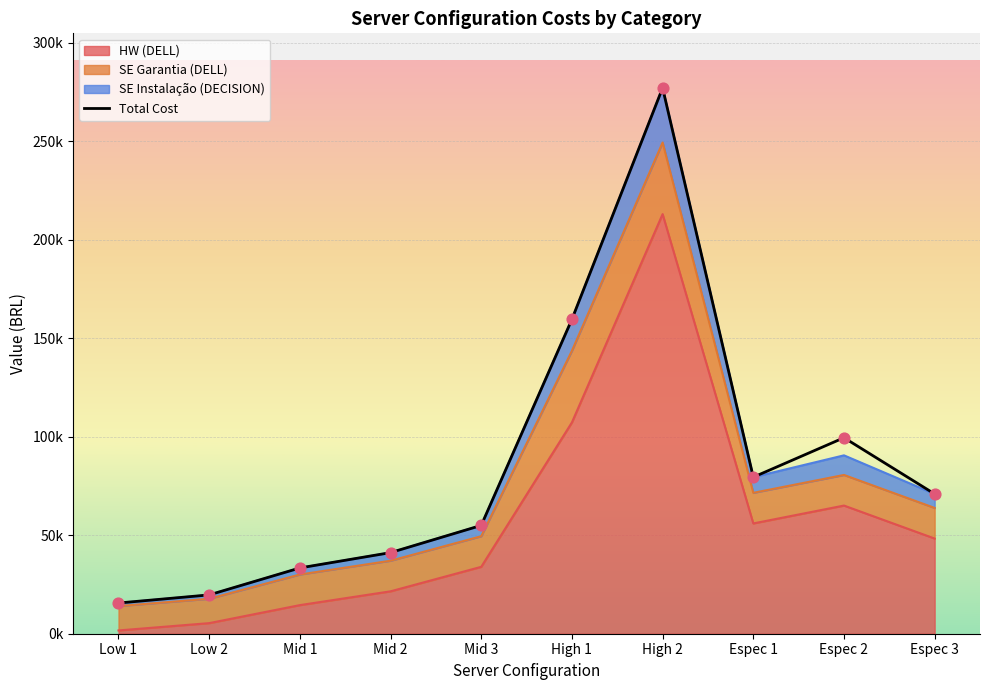

What is the ratio of the value at Espec 3 to the value at Low 1?

4.6